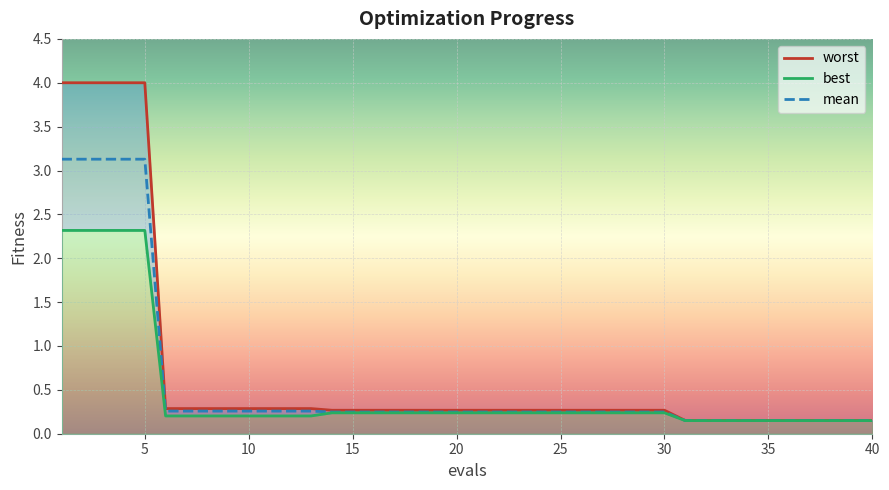

How many lines are shown in the chart?

3